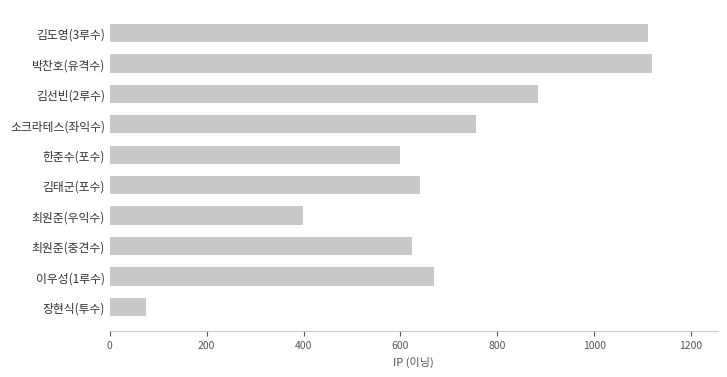

What is the difference between the second highest and minimum values?

1035.7